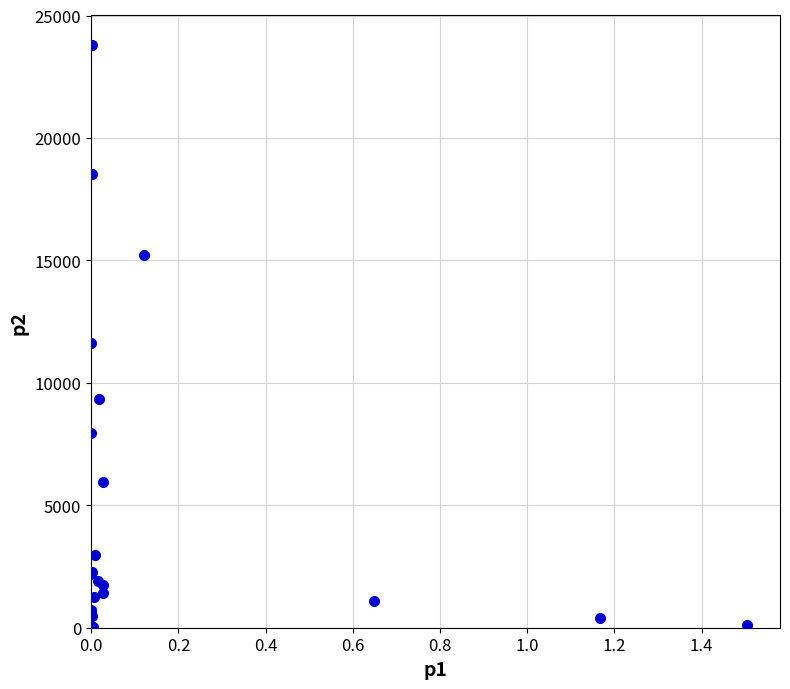

What Y value in the scatter plot is closest to 11907?

11628.5